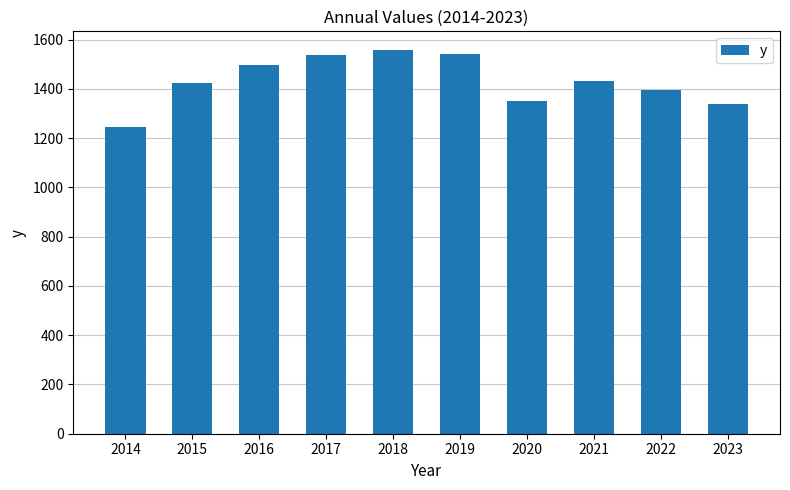

What is the value of the 7th bar from the left?

1351.8